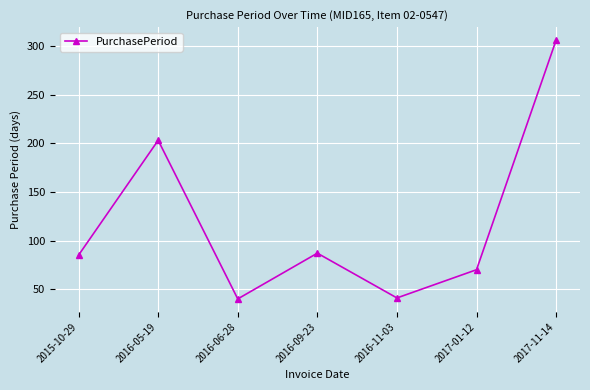

What is the smallest value displayed?

40